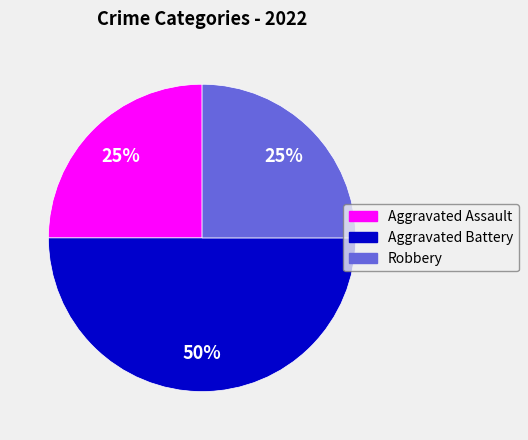

Which category has the biggest portion of the pie?

Aggravated Battery